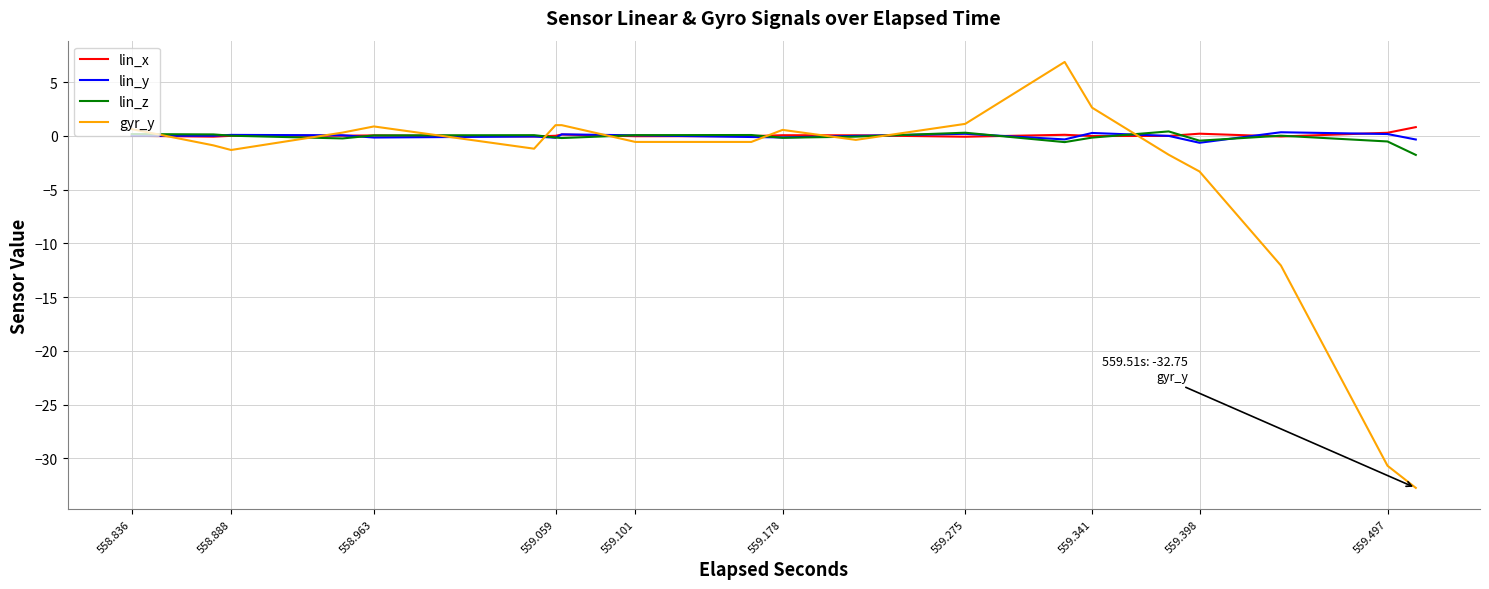

Is it true that lin_x equals 0.2 at 26?

False